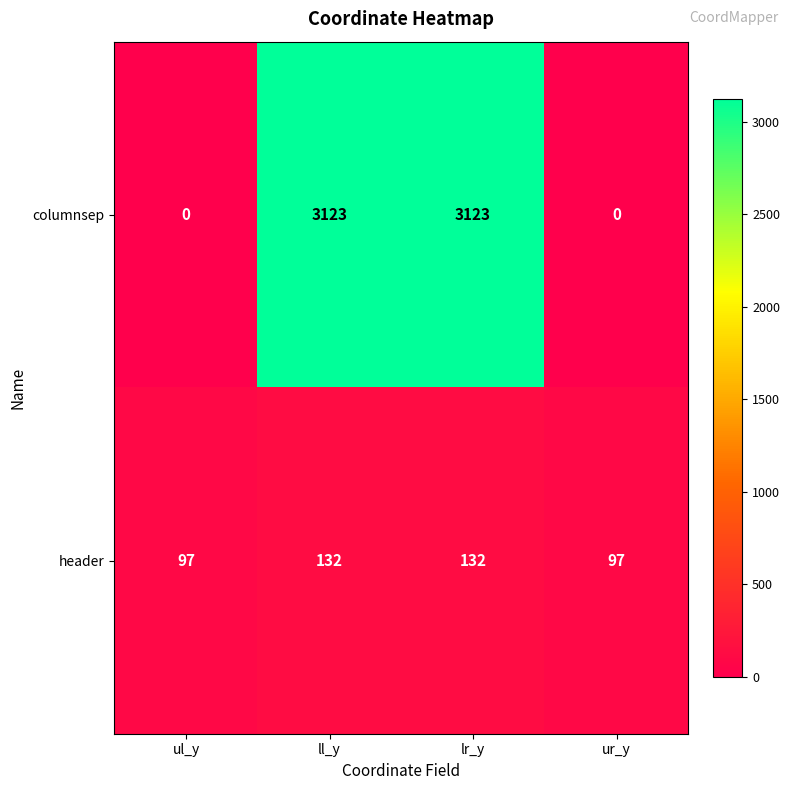

At ul_y, list the series in order from smallest to largest.

columnsep, header